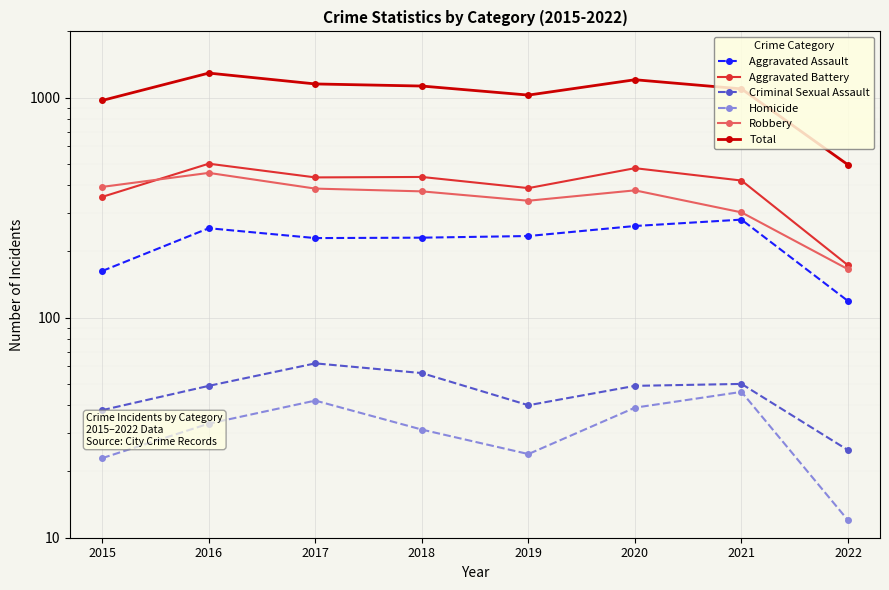

What are all the series names shown in the legend?

Aggravated Assault, Aggravated Battery, Criminal Sexual Assault, Homicide, Robbery, Total